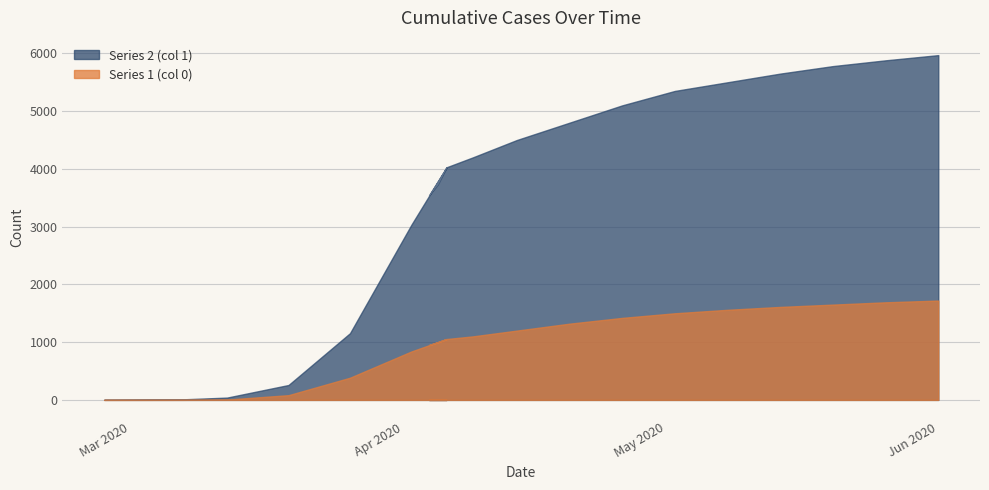

The Series 2 (col 1) series shows 1750 at 2020-05-28. True or false?

False